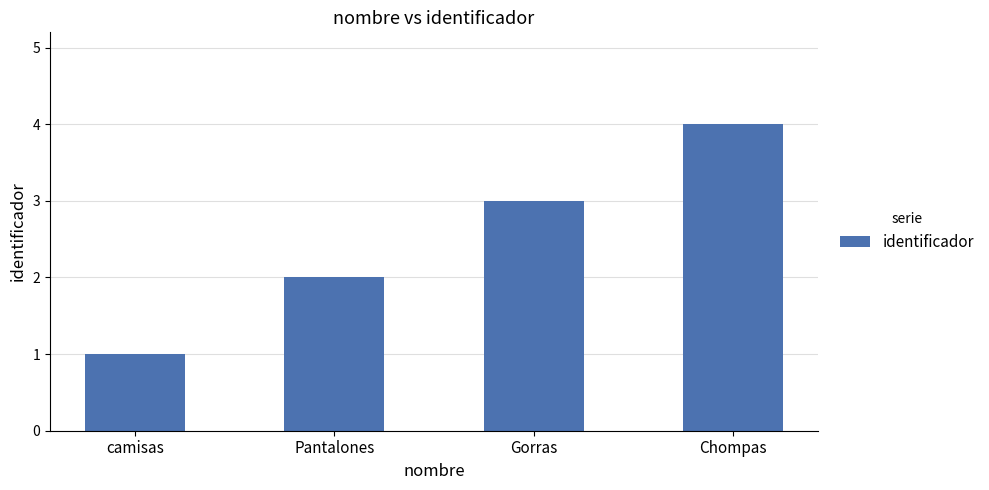

How many values are between 2 and 4?

3